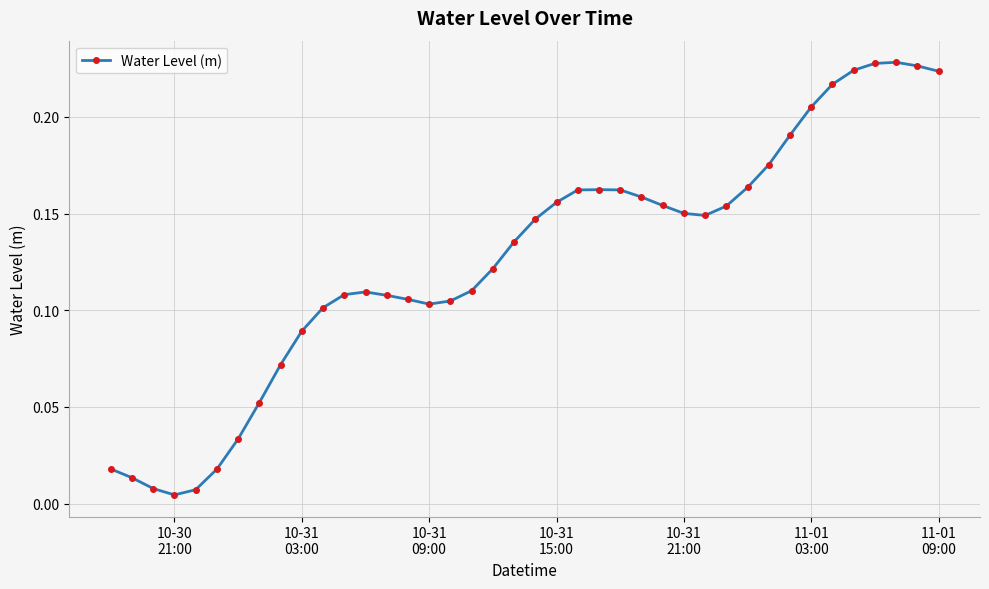

What is the sum of all values?

5.1